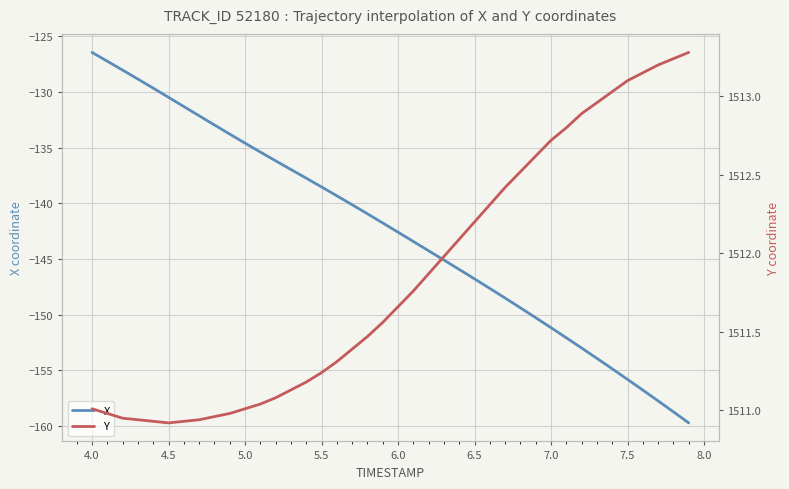

What is the minimum value for X?

-159.7